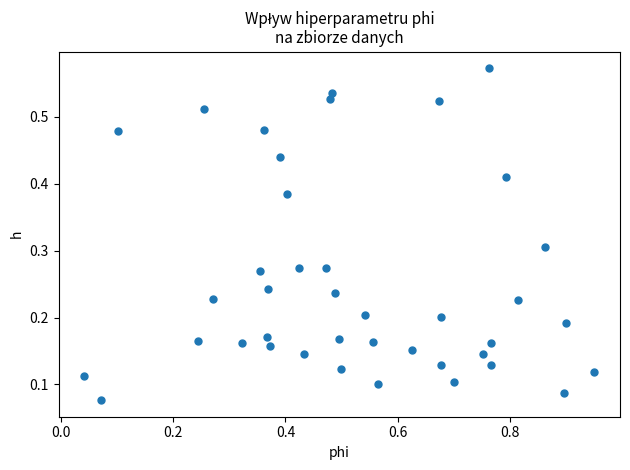

What is the range of X values (max minus min)?

0.9